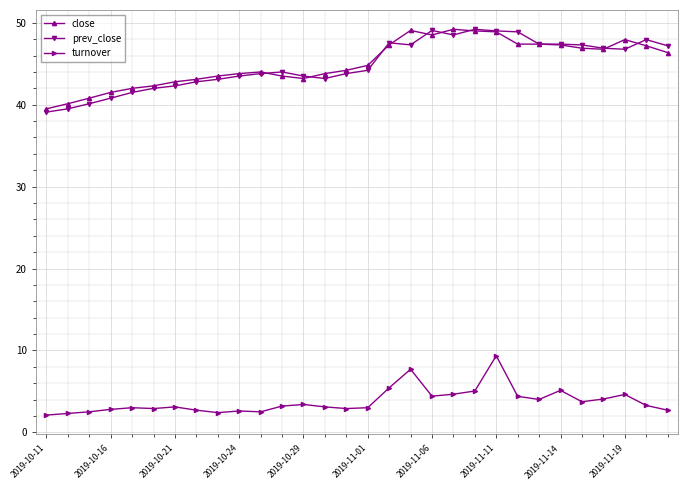

How many lines are shown in the chart?

3